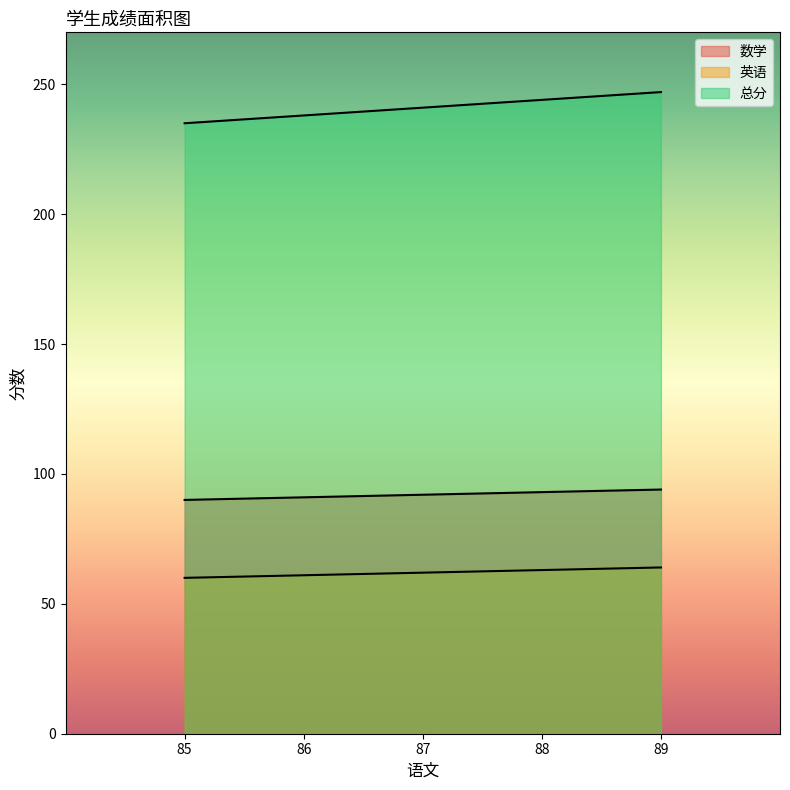

True or false: 总分 has more than 0 points higher than both neighbors.

False